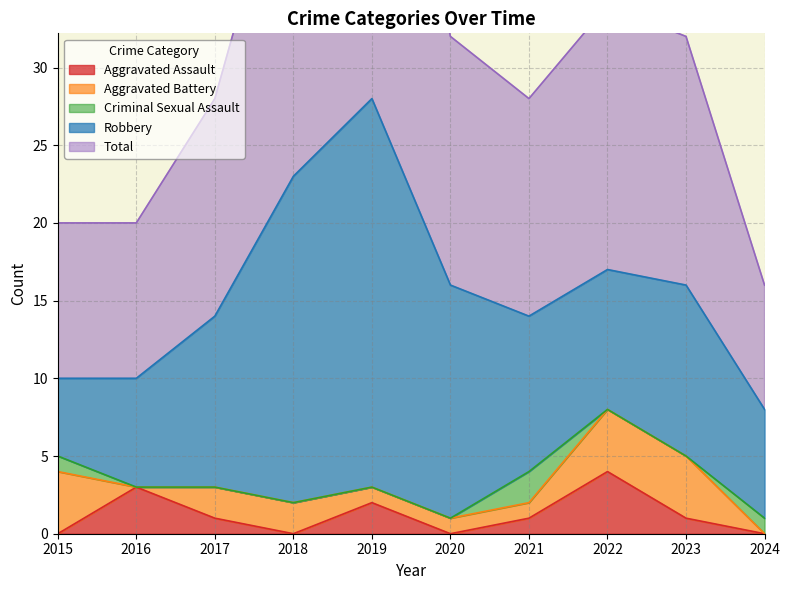

Reading left to right, list all the values displayed in this chart.

Aggravated Assault: 0	3	1	0	2	0	1	4	1	0
Aggravated Battery: 4	0	2	2	1	1	1	4	4	0
Criminal Sexual Assault: 1	0	0	0	0	0	2	0	0	1
Robbery: 5	7	11	21	25	15	10	9	11	7
Total: 10	10	14	23	28	16	14	17	16	8